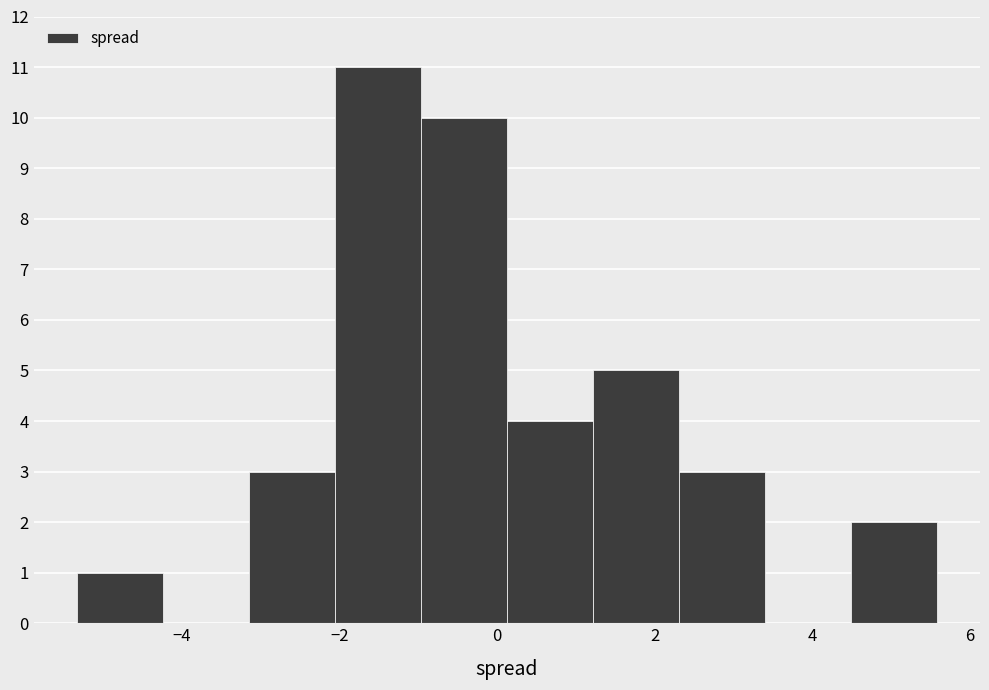

Which range on the x-axis has the tallest bar?

-2.0 to -1.0